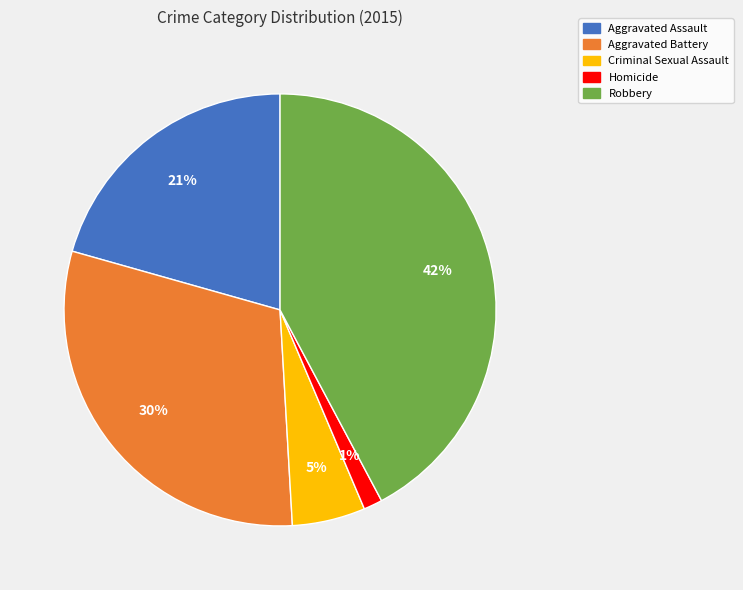

Which category has the smallest portion of the pie?

Homicide